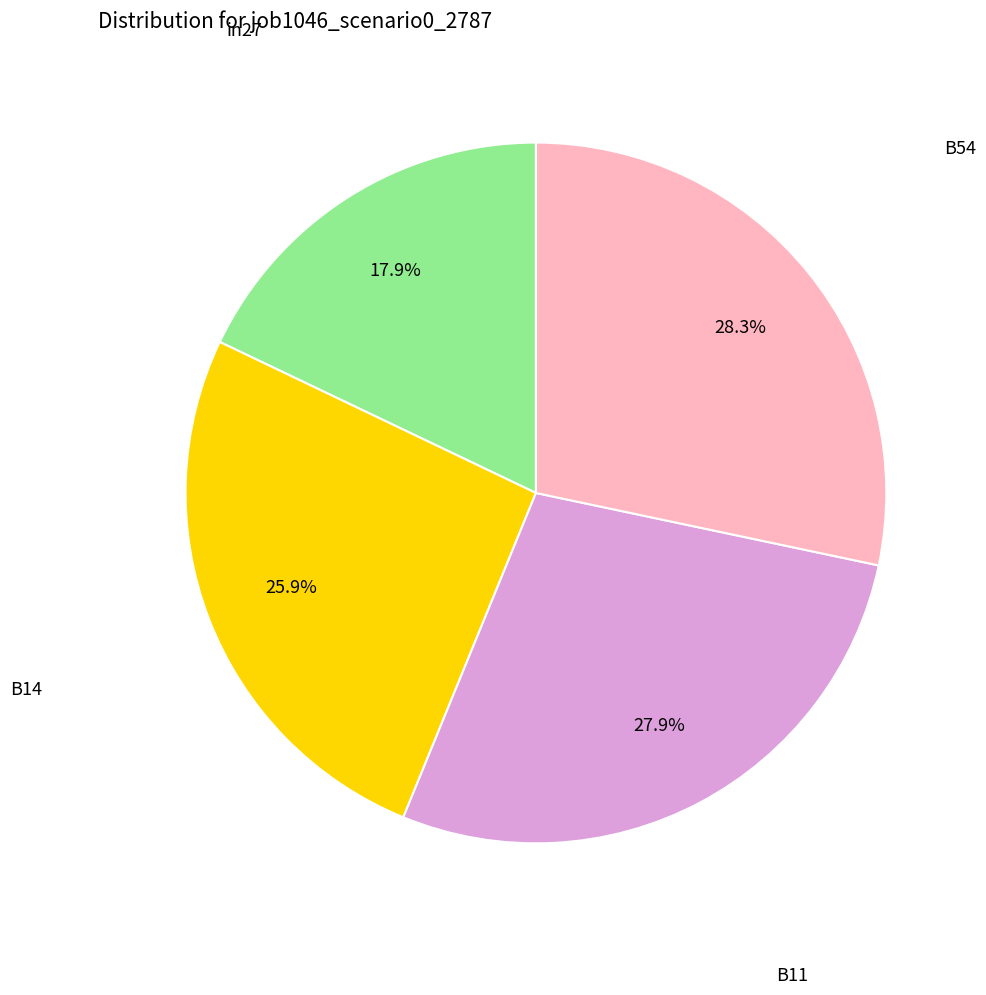

Is there any slice that represents more than half of the pie?

No